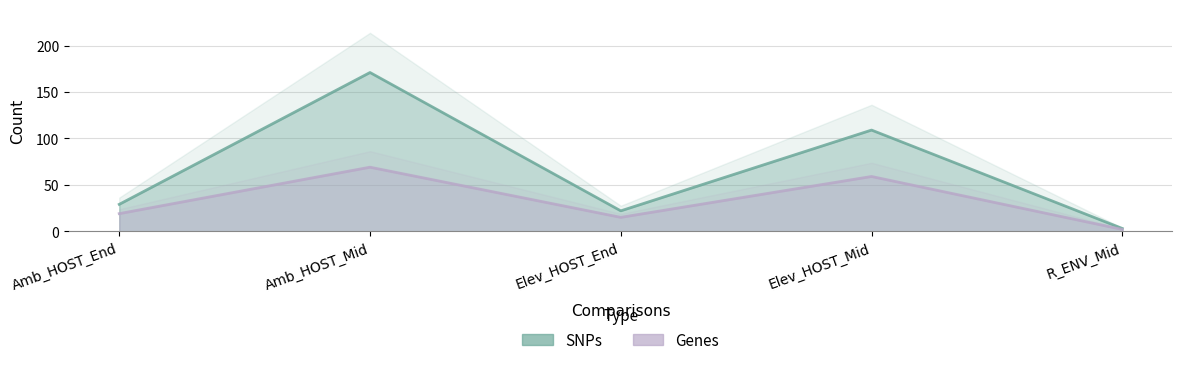

At how many categories does at least one series exceed 121?

1